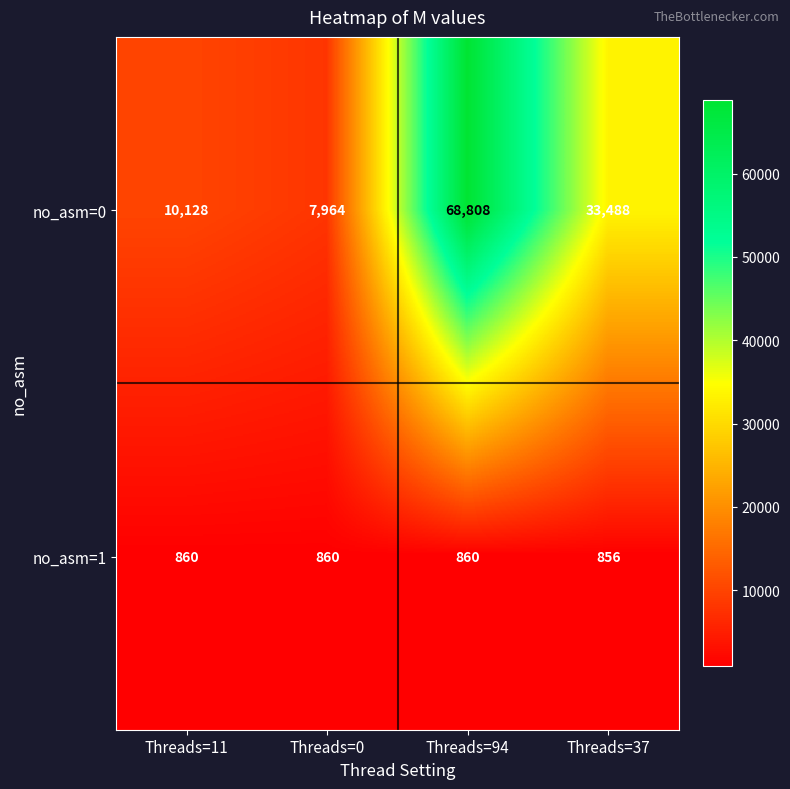

At which category is the sum across all series the highest?

Threads=94